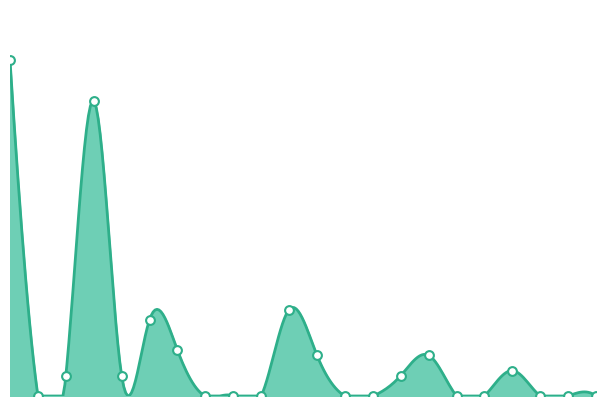

What is the change in value from 14 to 15?

+4